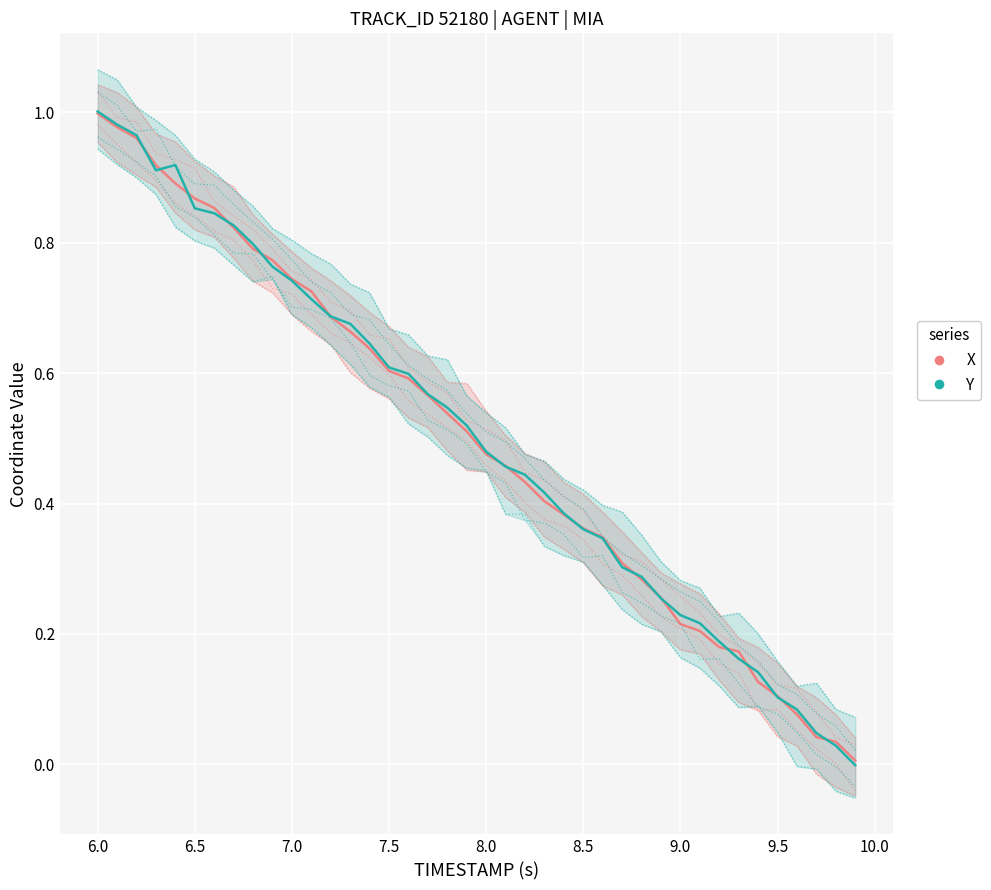

How many lines are shown in the chart?

2